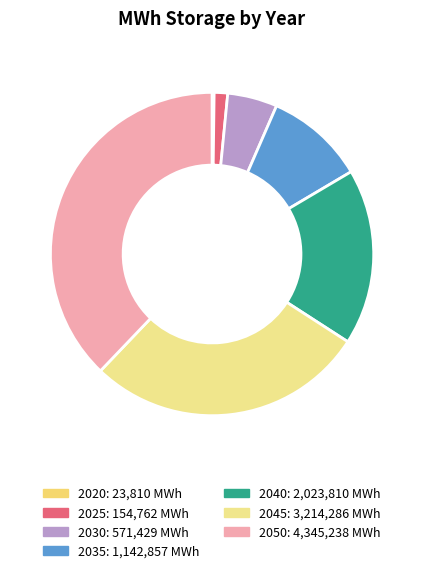

Does any single category account for the majority?

No